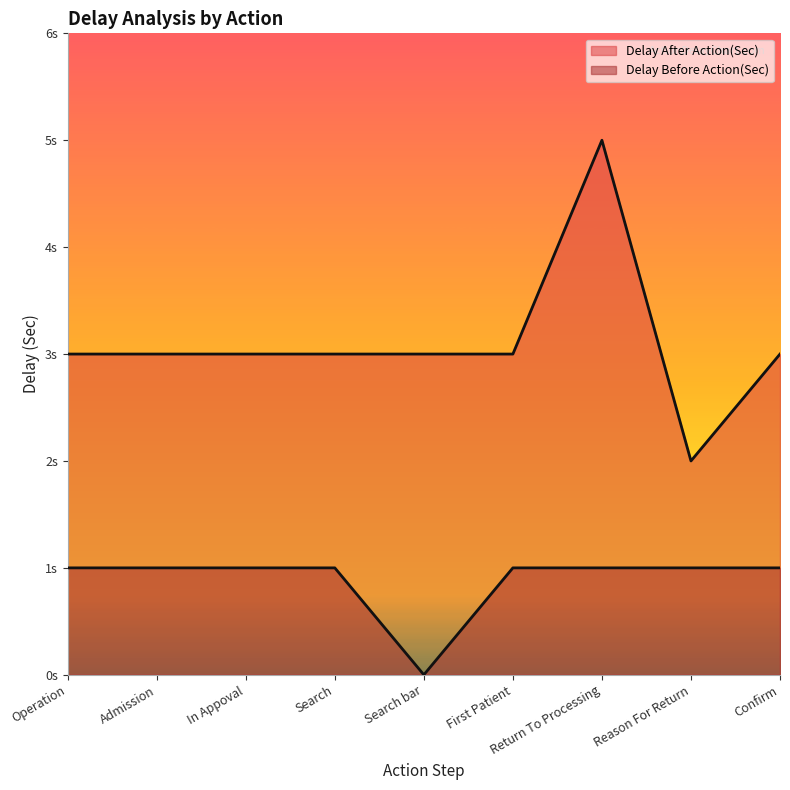

Reading left to right, what are all the values shown in this chart?

Delay After Action(Sec): 3	3	3	3	3	3	5	2	3
Delay Before Action(Sec): 1	1	1	1	0	1	1	1	1